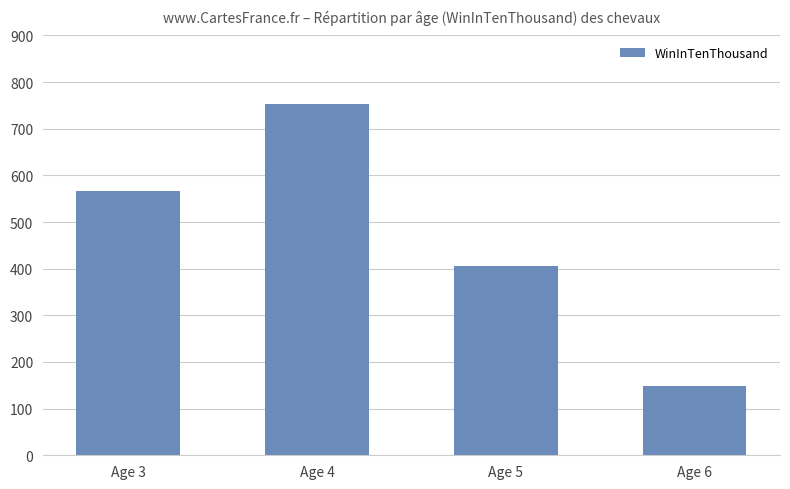

Rank the categories by value from lowest to highest.

Age 6, Age 5, Age 3, Age 4